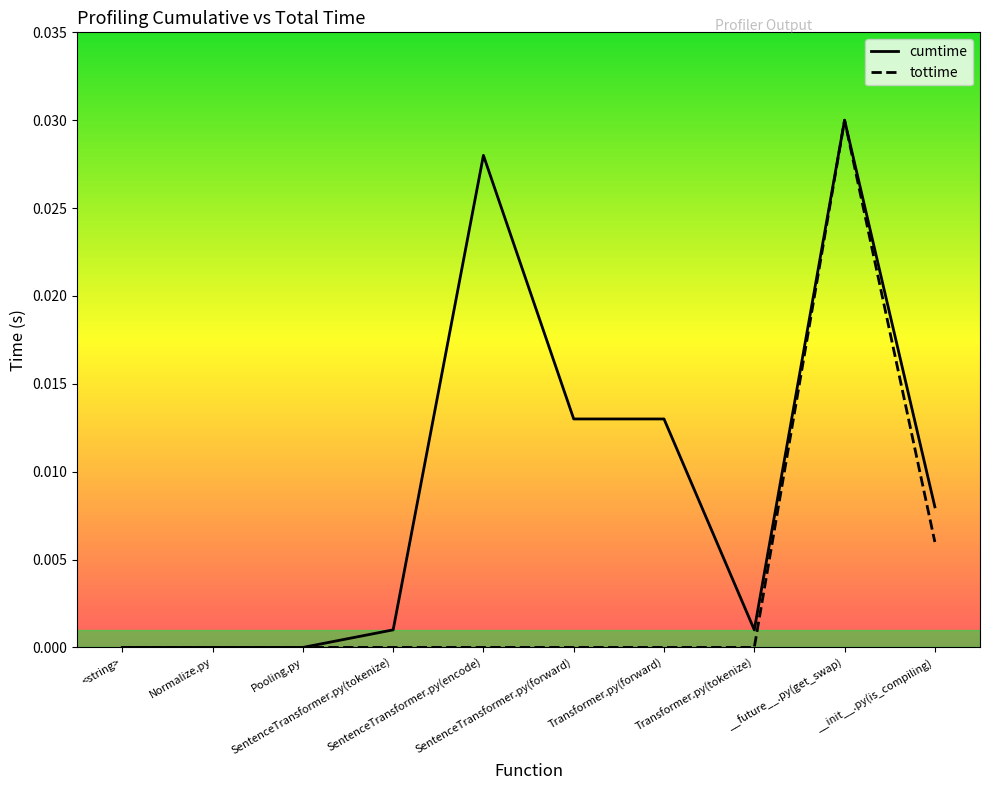

Rank the series by their average value, from lowest to highest.

tottime, cumtime